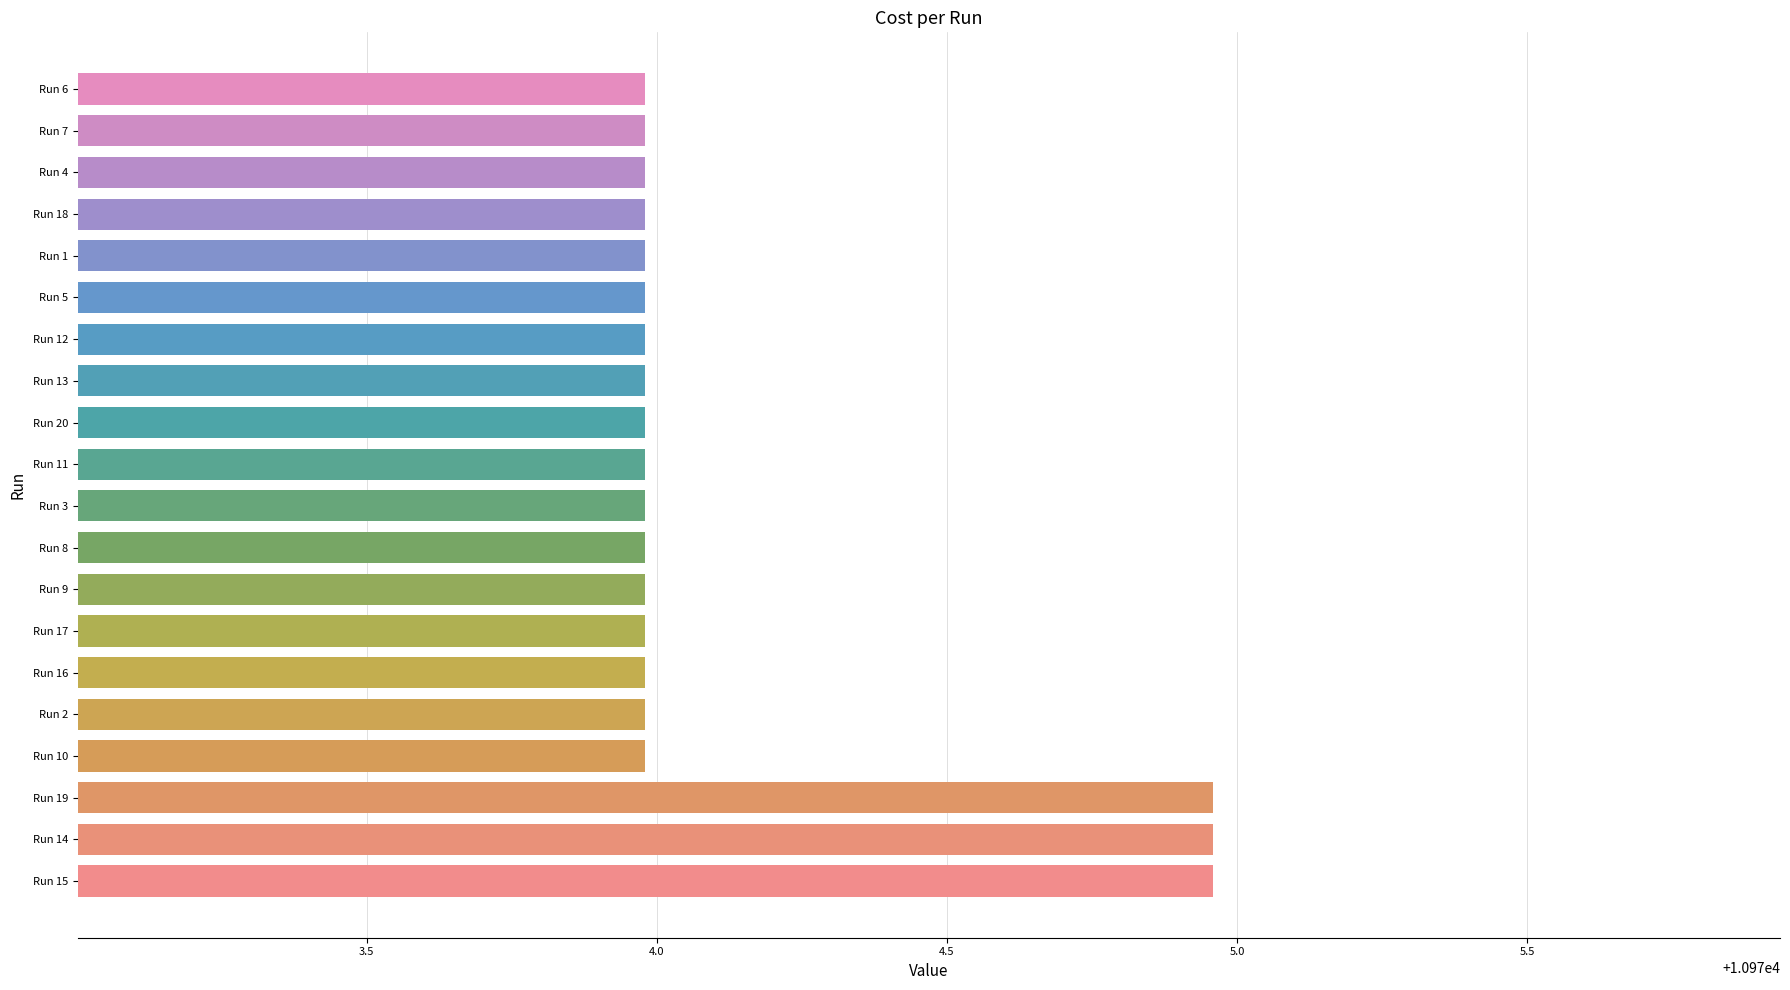

What is the average value?

10974.1